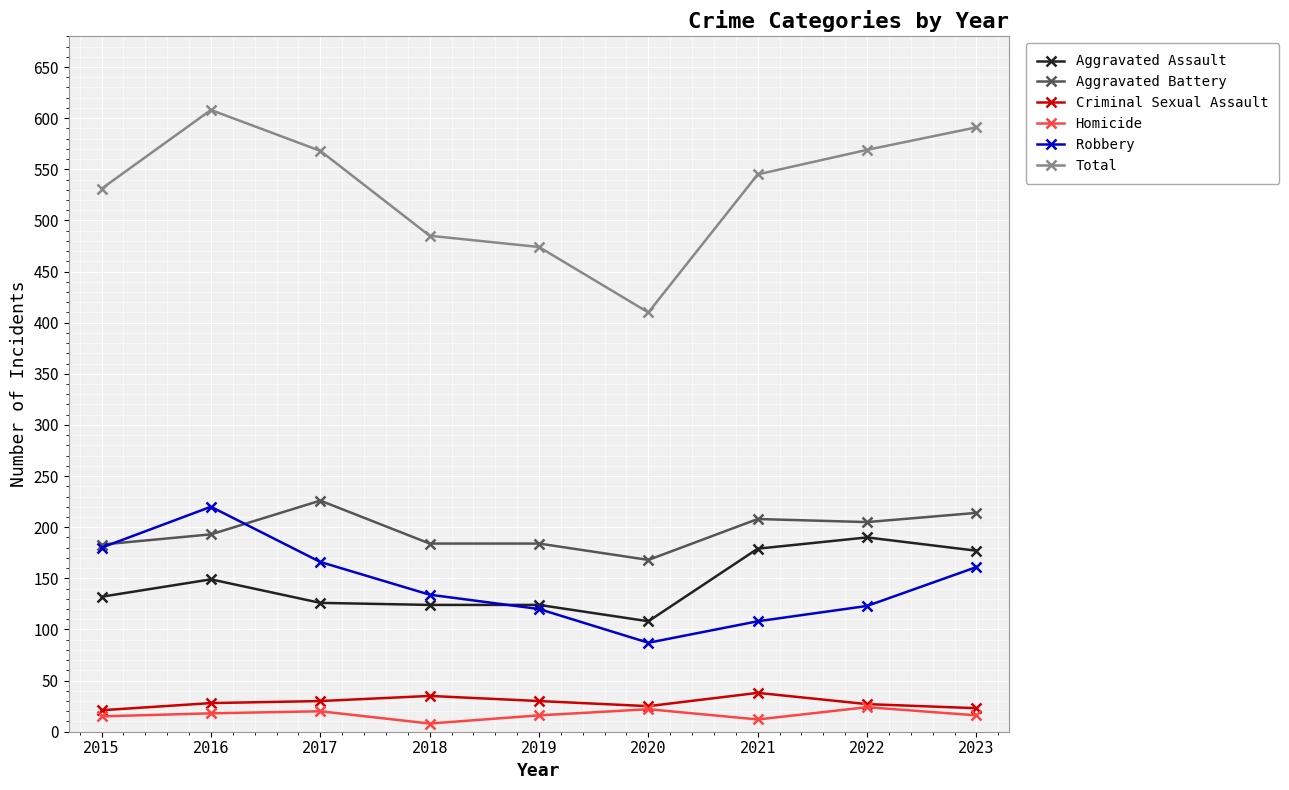

Which series has the largest total across all categories?

Total